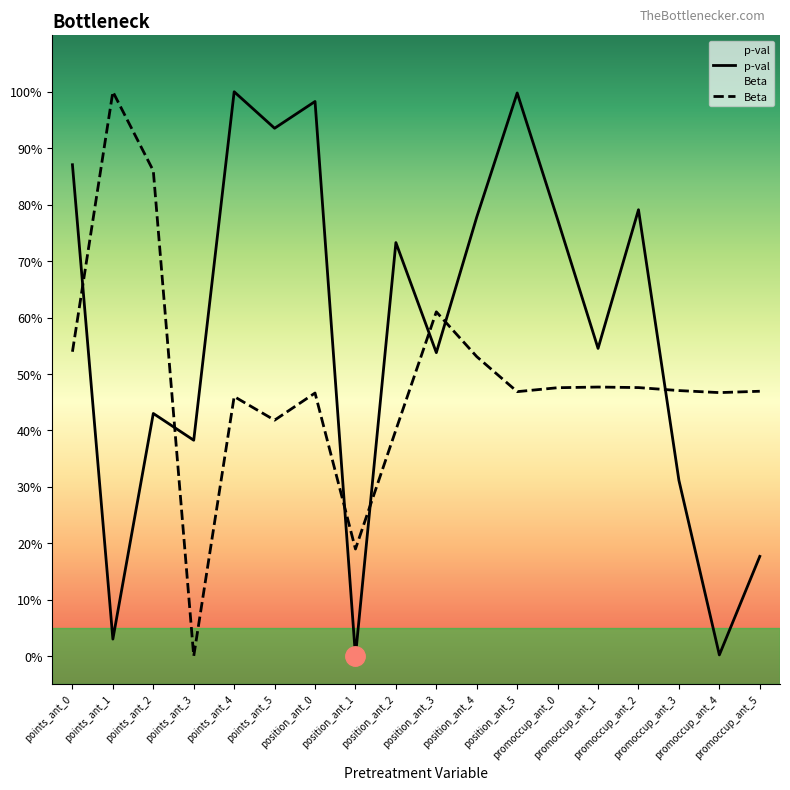

Which series has the largest total across all categories?

p-val